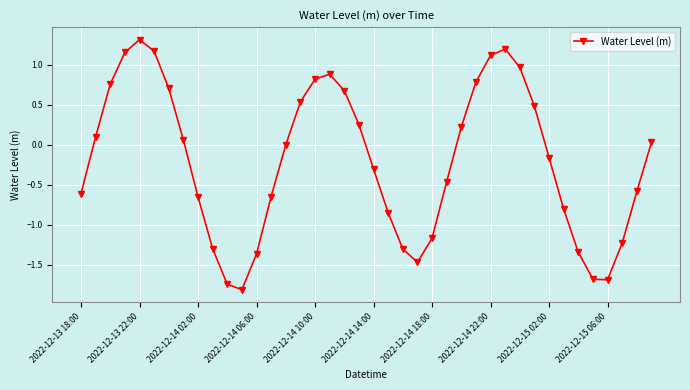

True or false: the data has more than 0 interior local peaks.

True